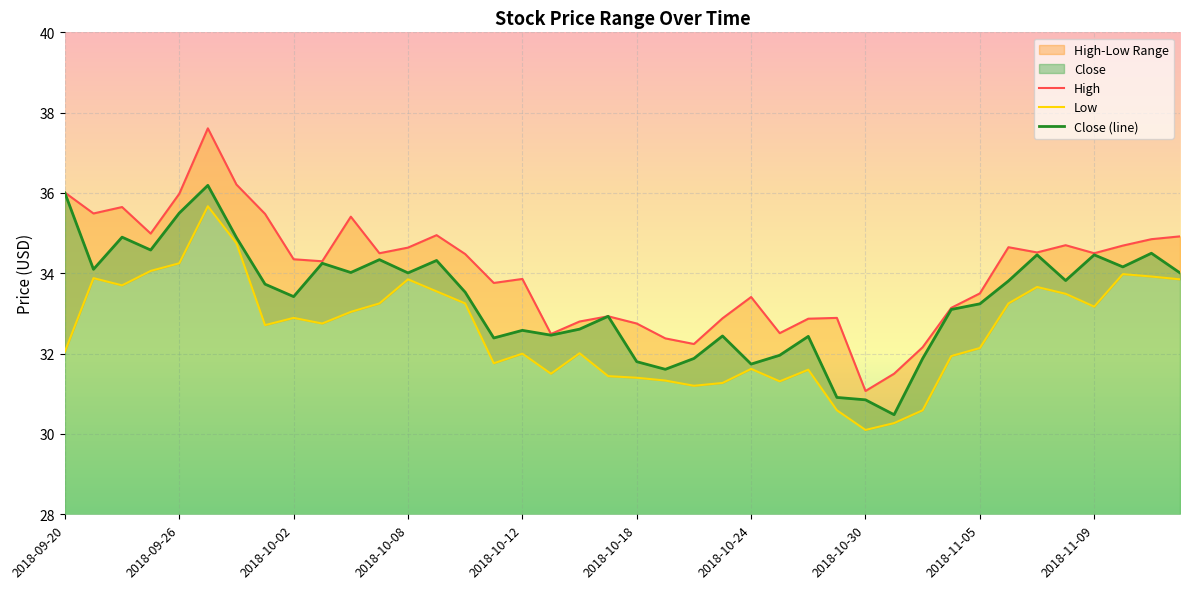

What is the maximum value for Close (line)?

36.2